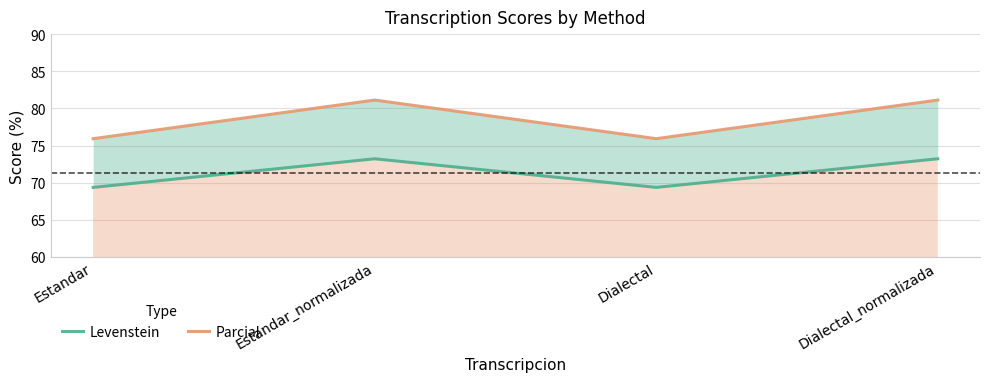

True or false: Parcial and Levenstein cross at least once.

False